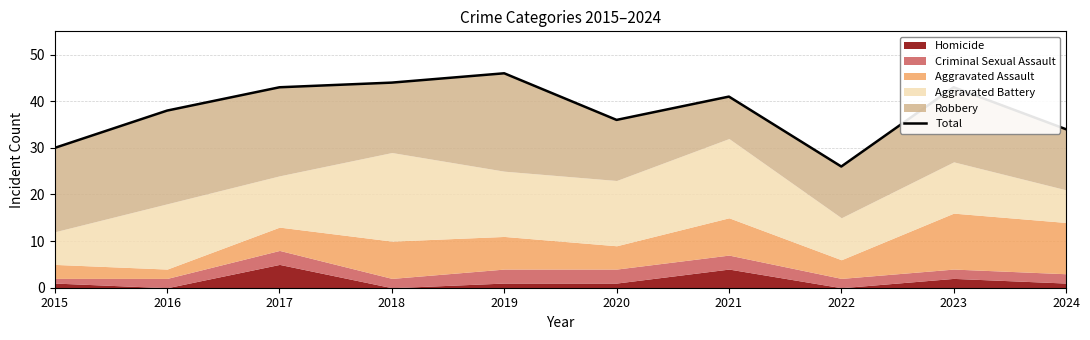

What is the average value?

38